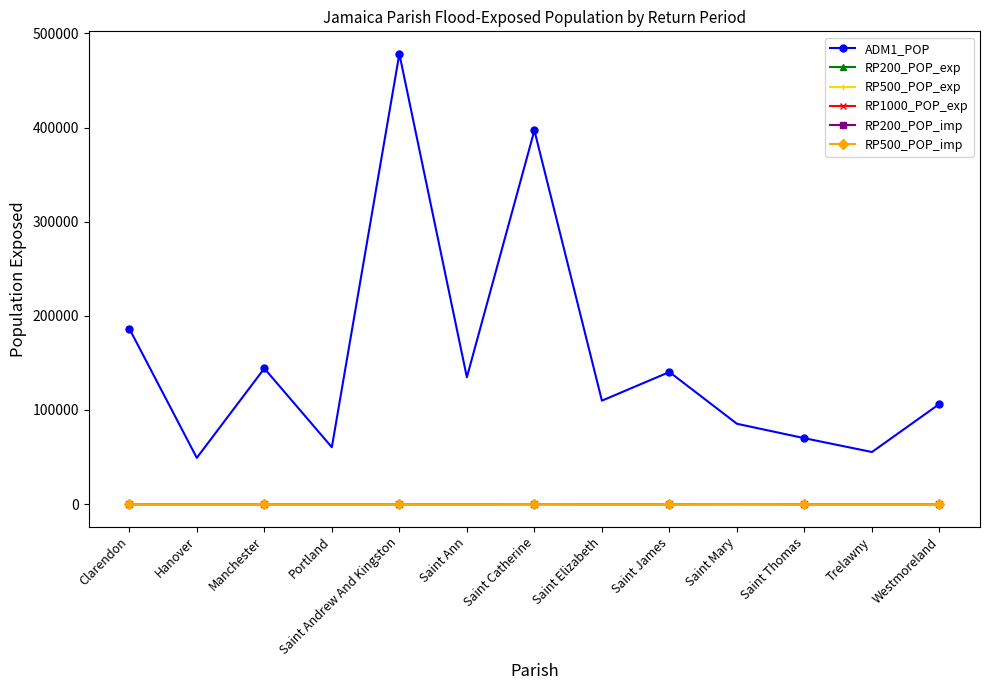

At how many categories does at least one series exceed 266690?

2